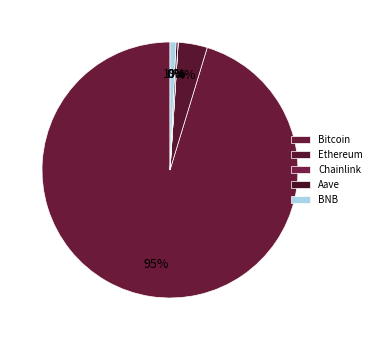

To the nearest percent, what is the difference between the largest and smallest slice percentages?

95%